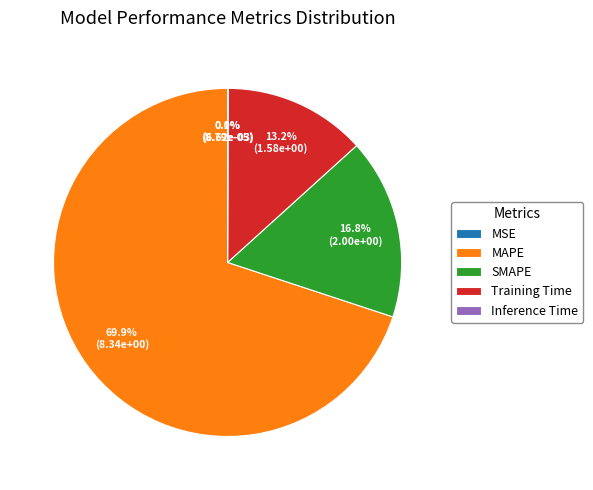

Between Training Time and MAPE, which is larger?

MAPE